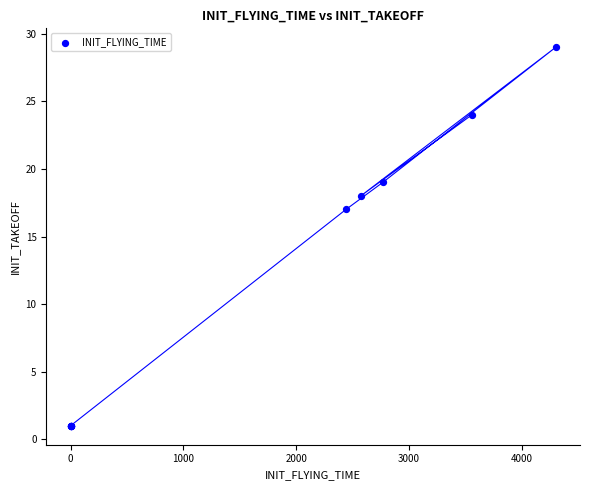

What Y value in the scatter plot is closest to 15?

17